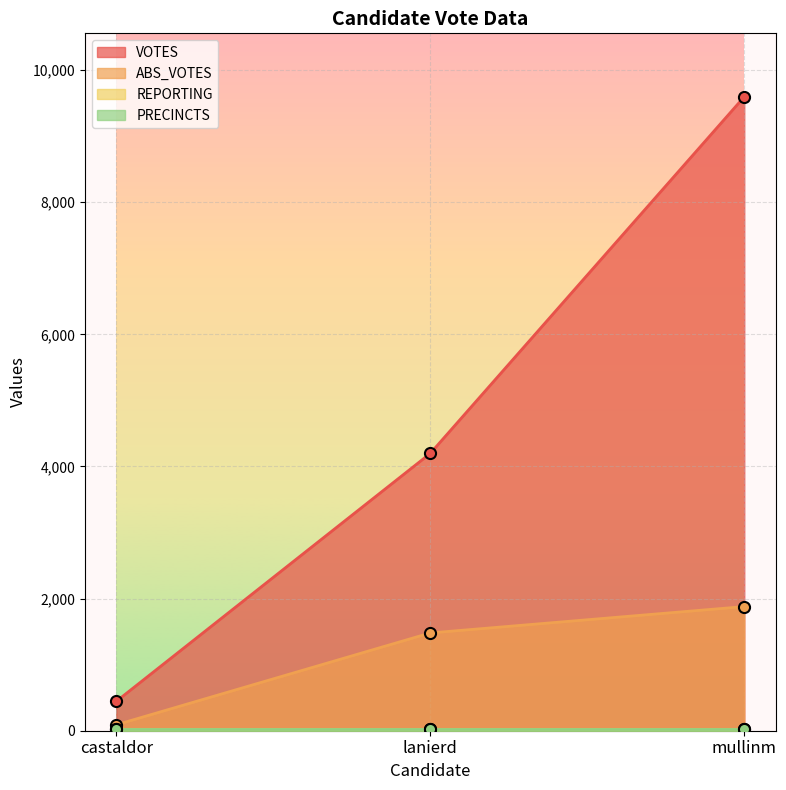

Between mullinm and lanierd, which is larger?

mullinm